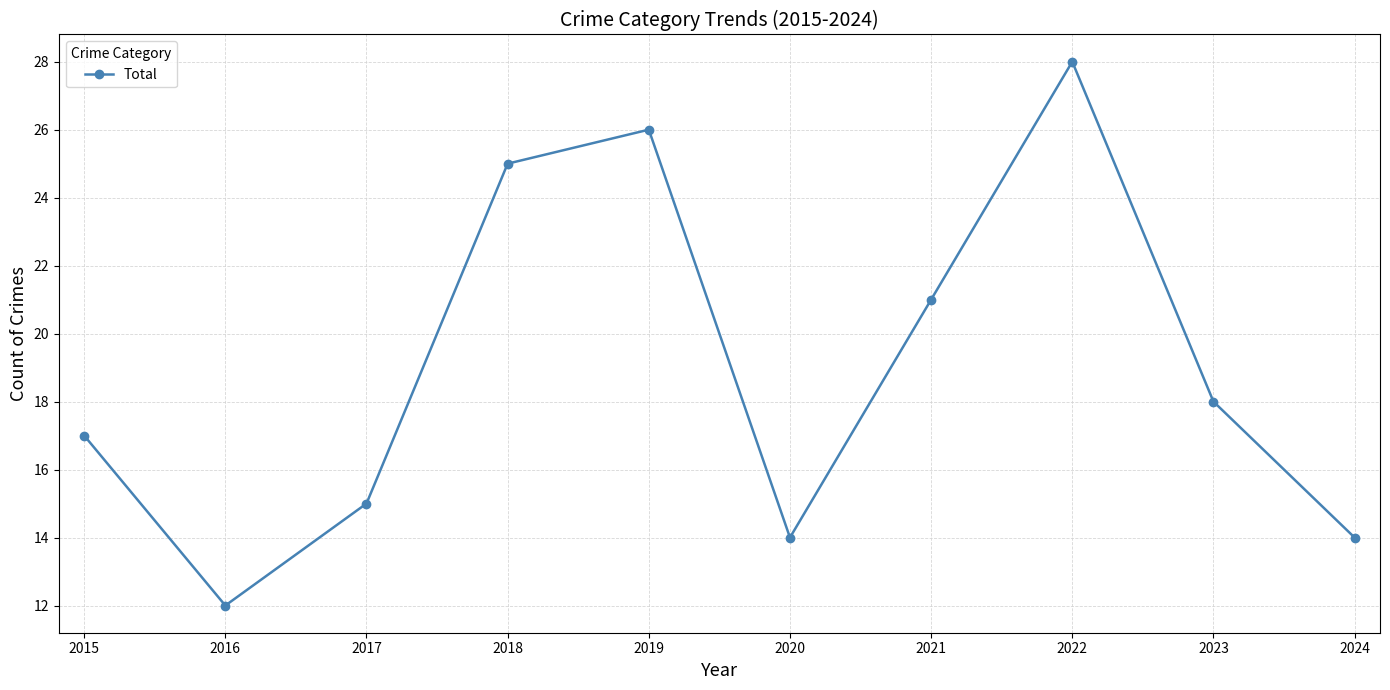

How many points are lower than both their immediate neighbors (excluding endpoints)?

2